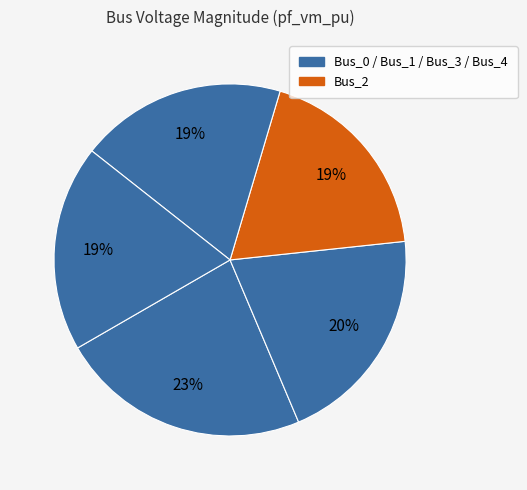

How many segments does this pie chart have?

5